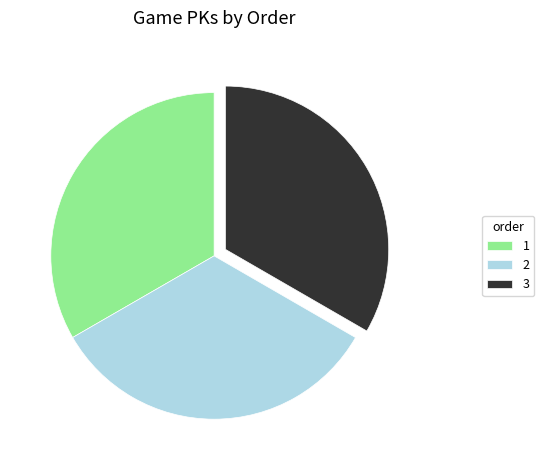

Approximately how many times larger is the value at 3 compared to 1?

1.0